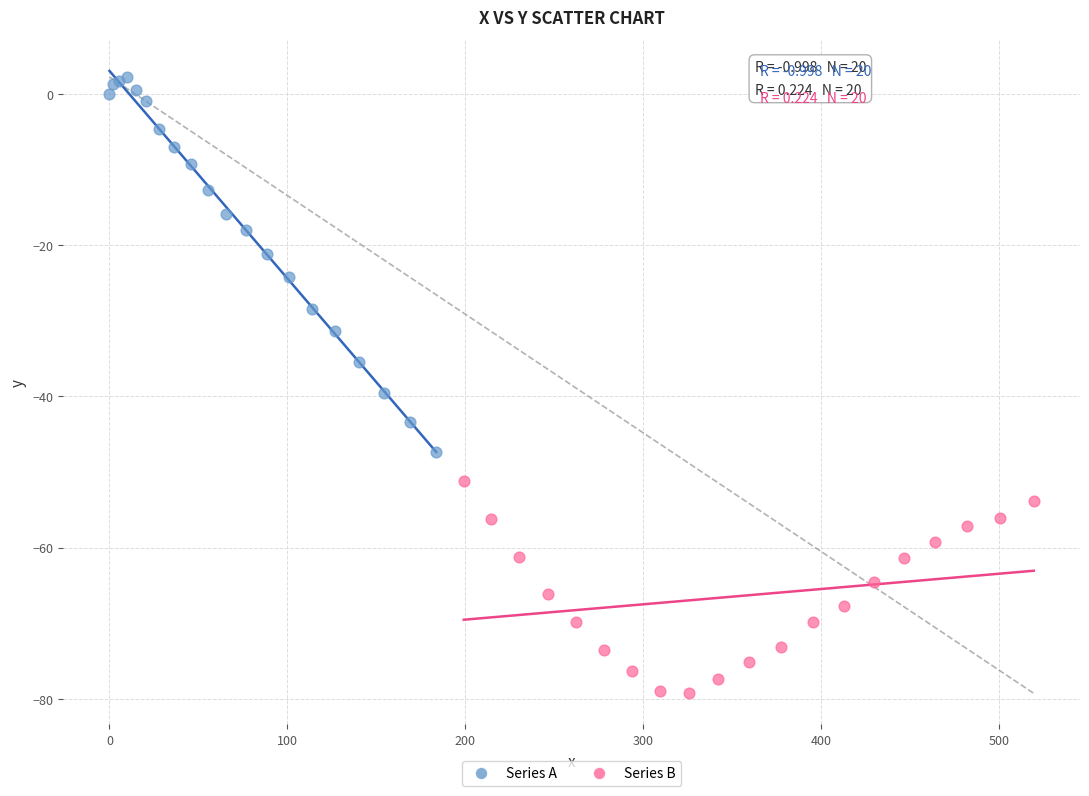

Which series contains the highest Y value?

Series A